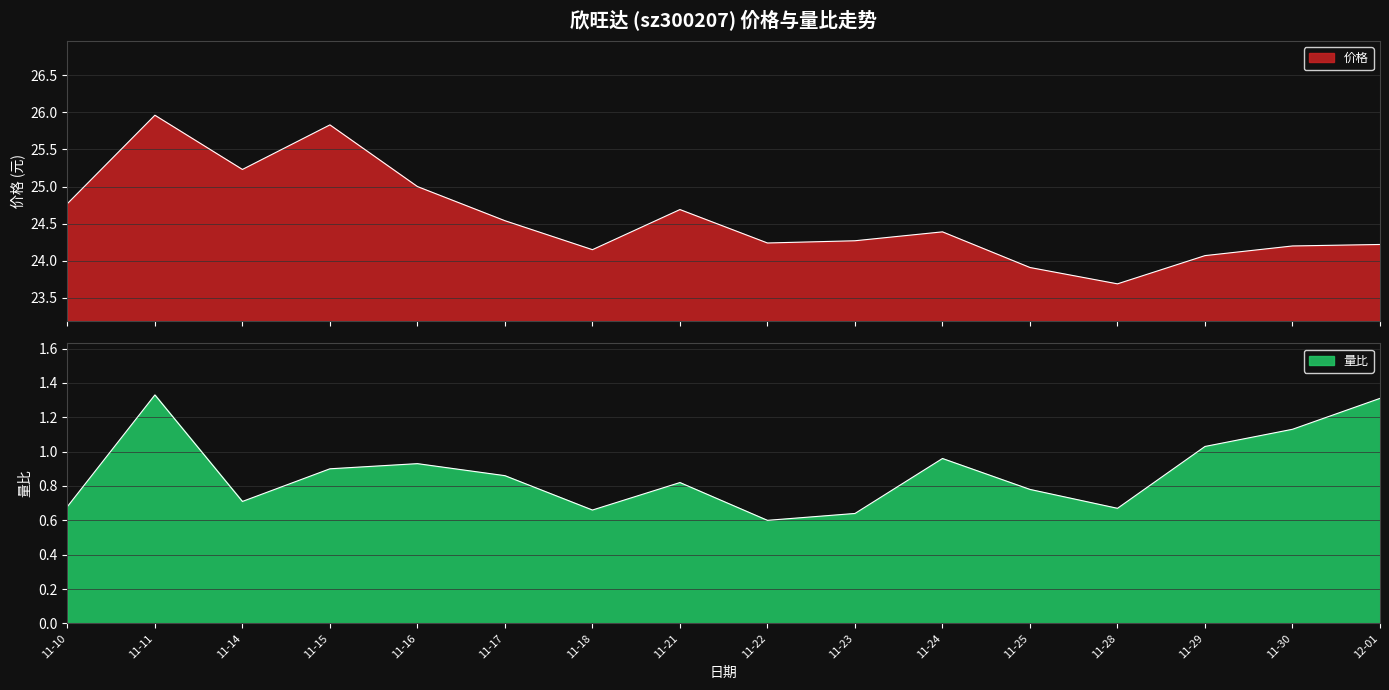

What is the sum of the 量比 values at 11-23 and 11-25?

1.4